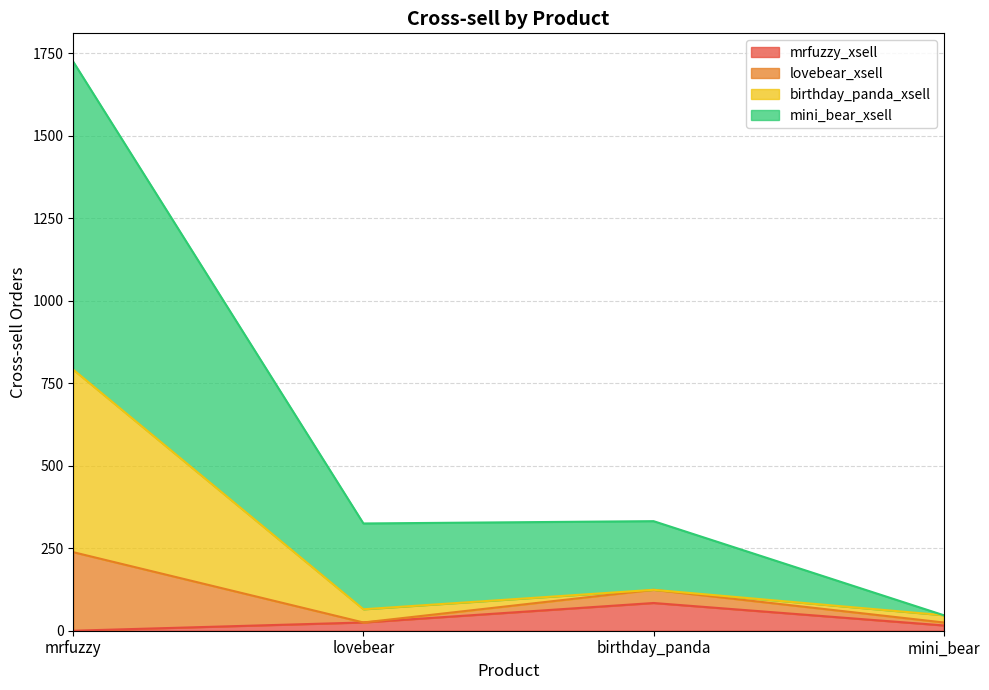

Is it true that mrfuzzy_xsell equals 0 at mrfuzzy?

True